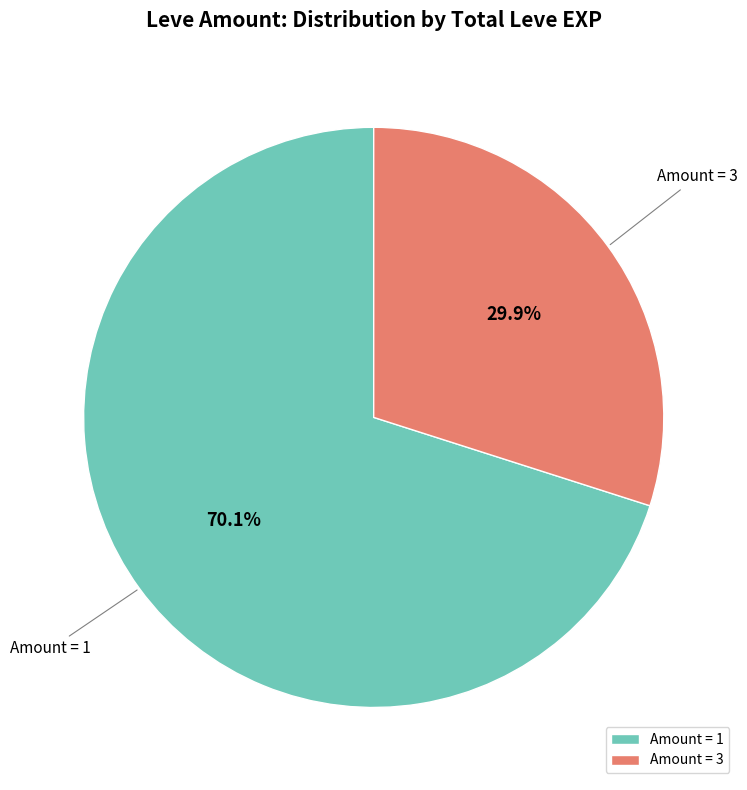

Is there any slice that represents more than half of the pie?

Yes